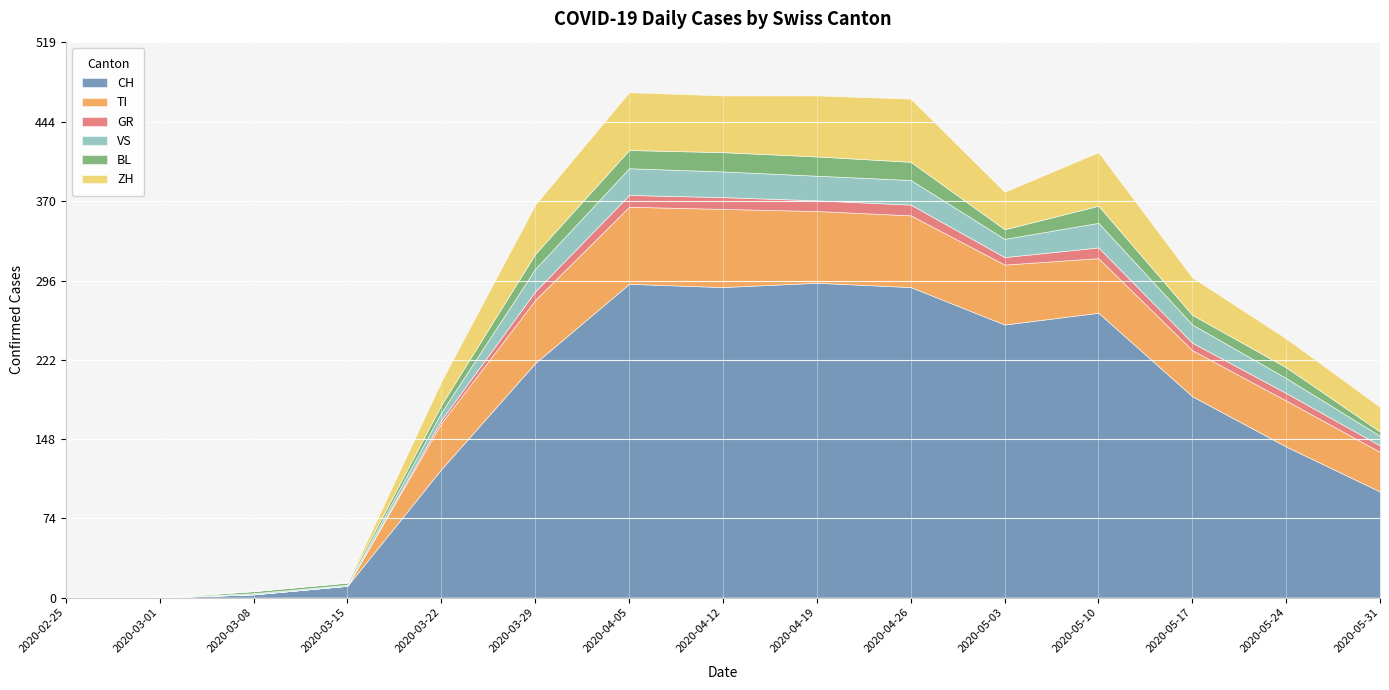

True or false: CH and TI intersect in this chart.

False